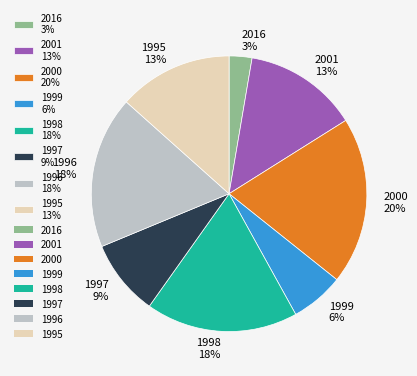

The 1999 slice represents 1% of the pie. True or false?

False